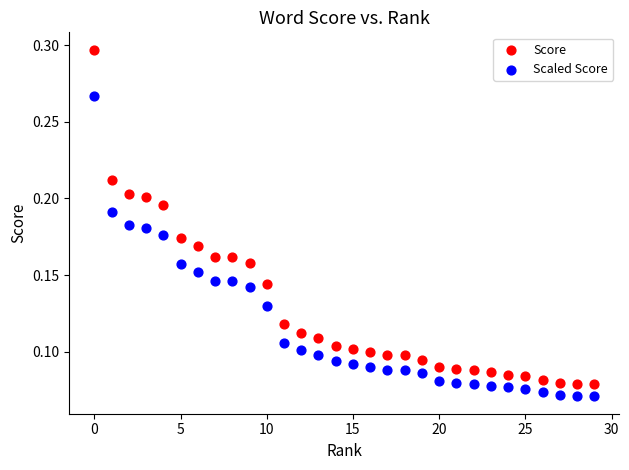

Which series contains the highest Y value?

Score